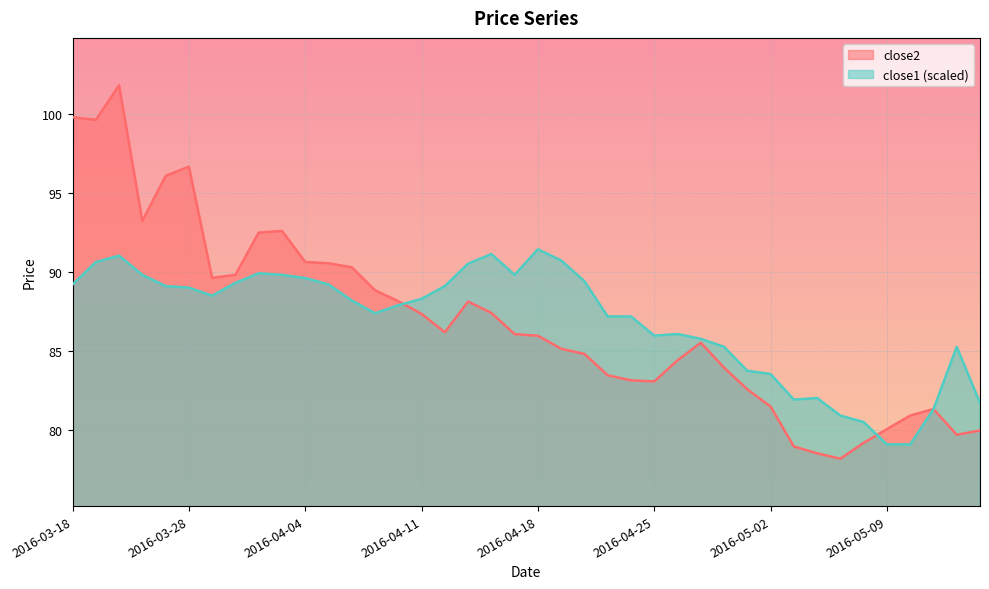

What position from the right is 2016-04-04?

30